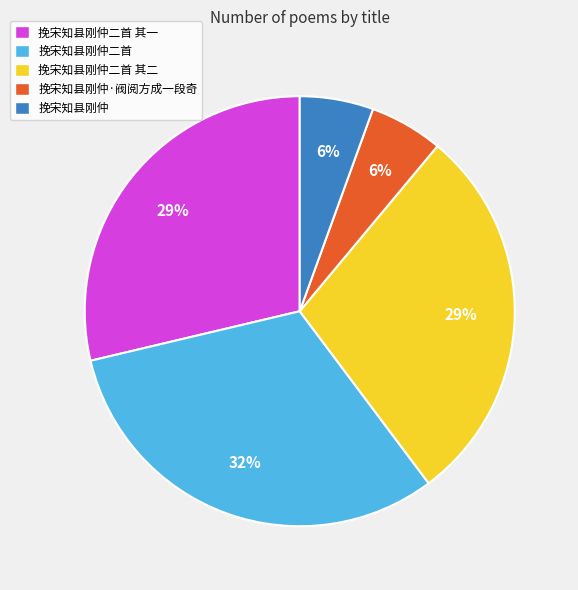

To the nearest percent, what is the average slice percentage?

20%